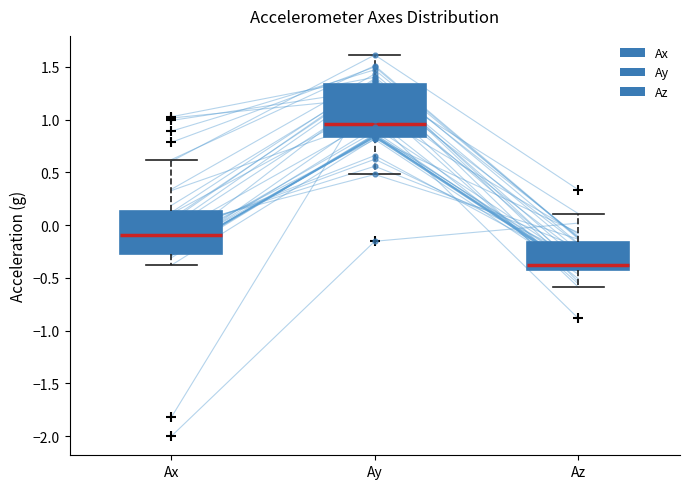

Comparing the boxes themselves (not the whiskers), which one is the tallest?

Ay